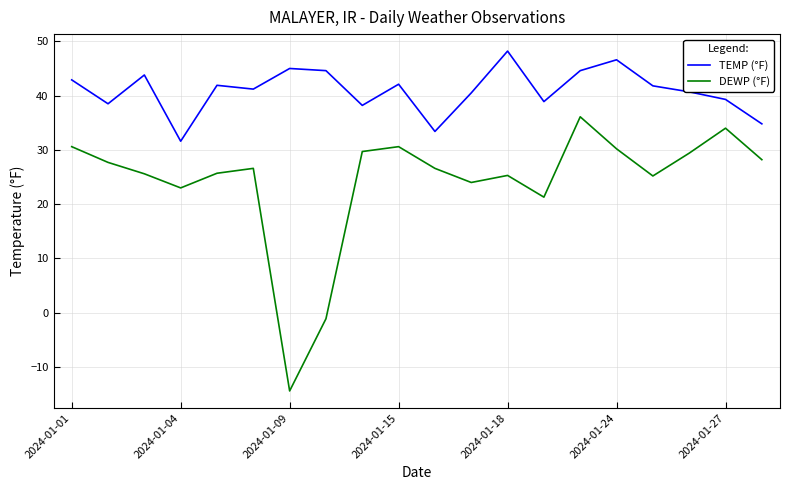

Rank the series by their maximum value, from highest to lowest.

TEMP (°F), DEWP (°F)